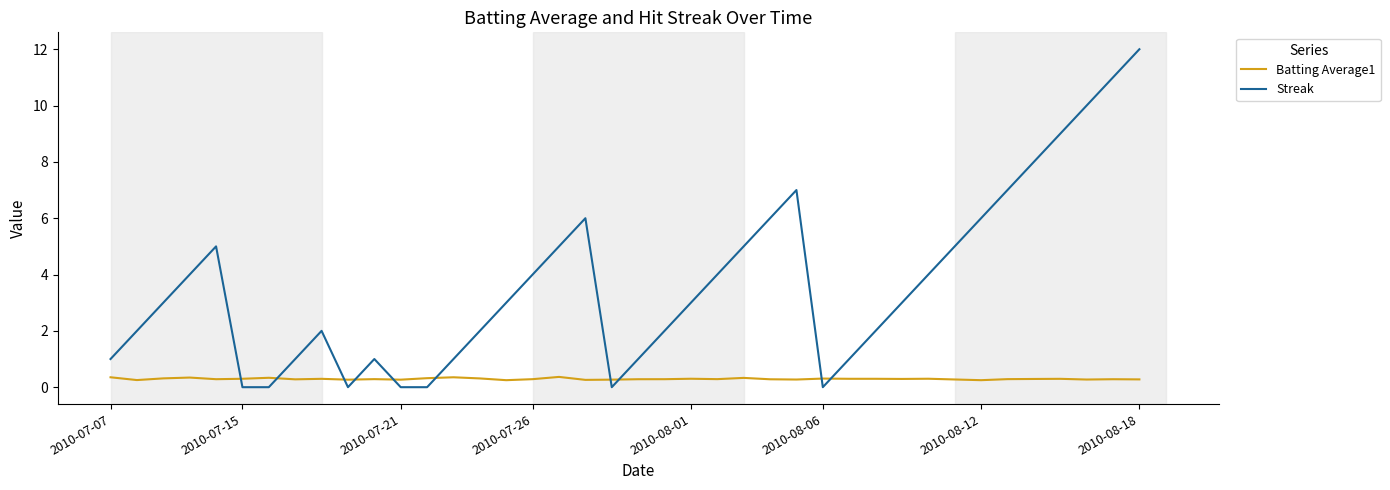

Which series has the largest total across all categories?

Streak